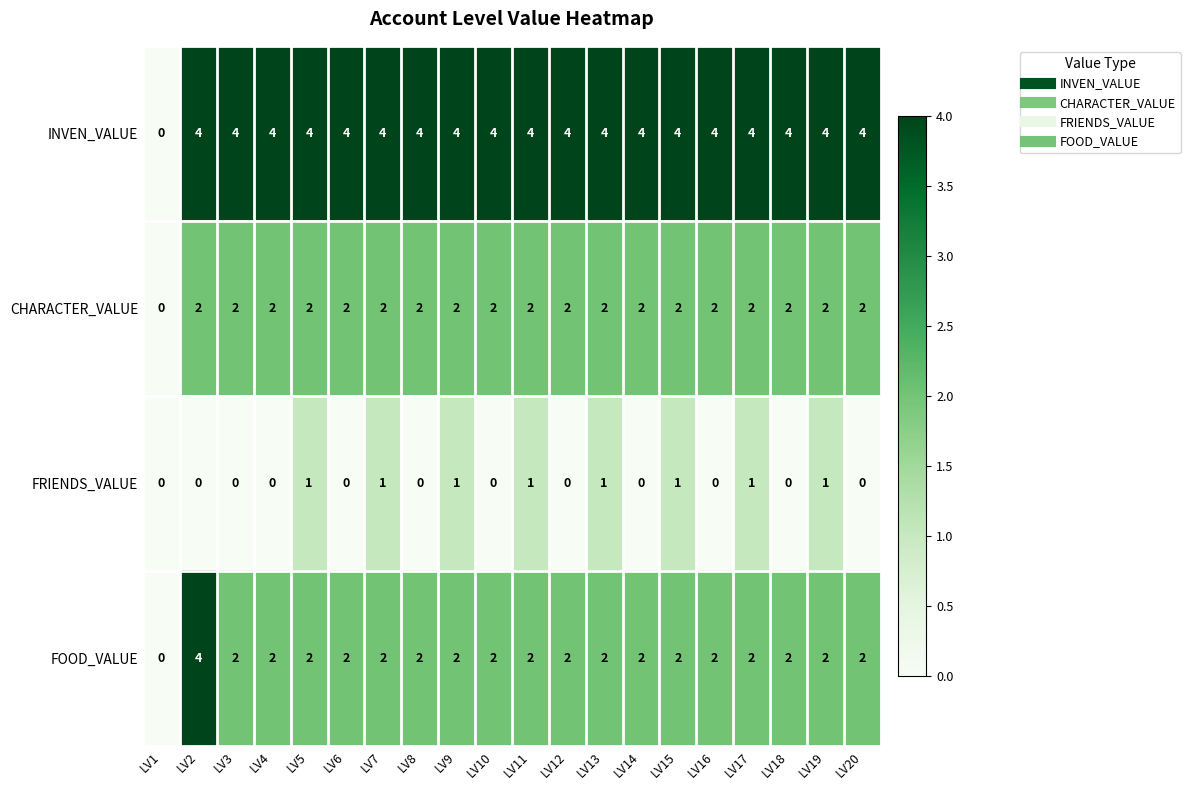

What is the spread (max minus min) of values at LV3?

4